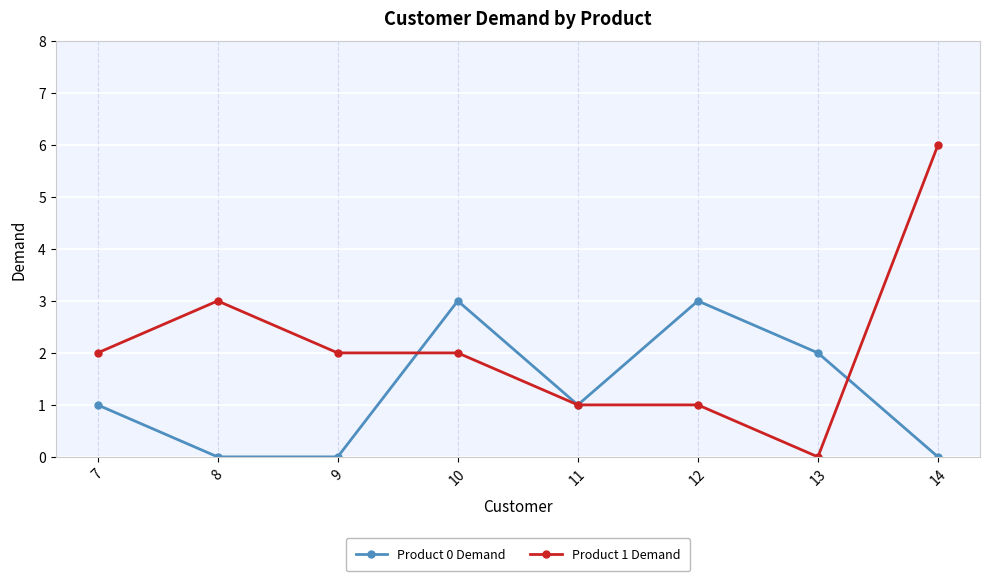

Is it true that Product 0 Demand equals 0 at 14?

True